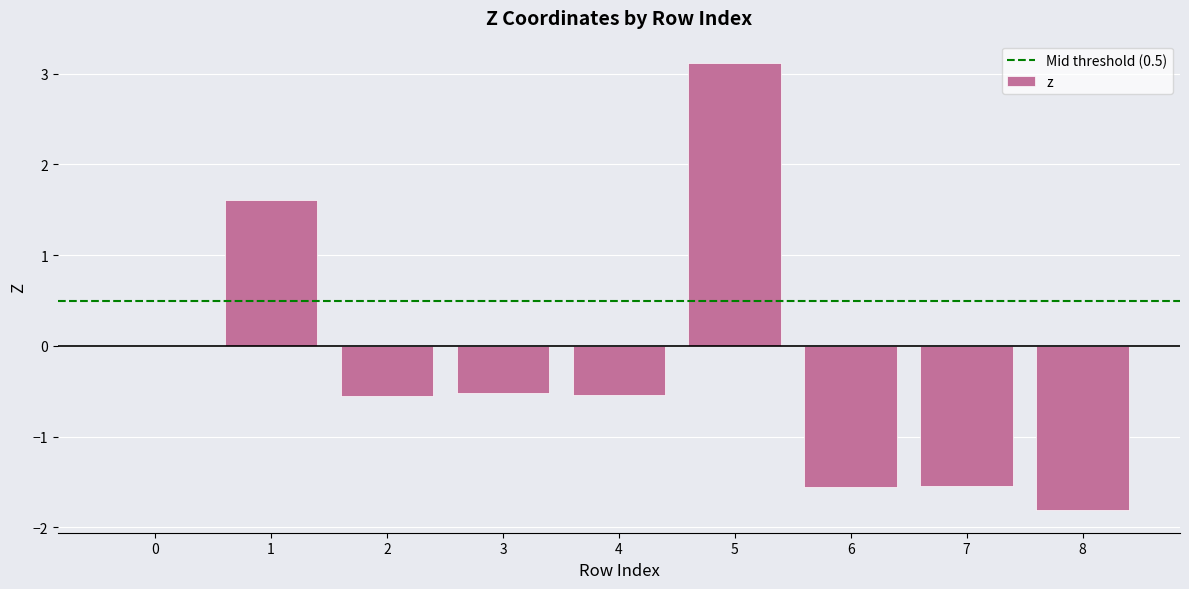

Is it true that the value at 3 is -0.5?

True